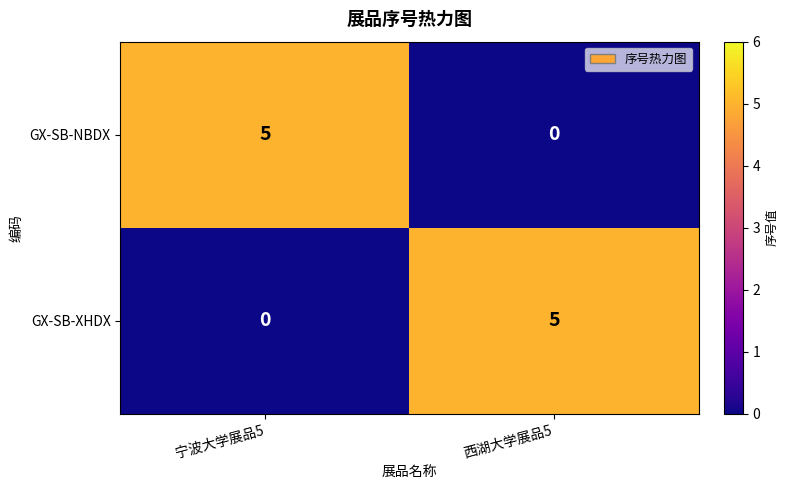

What is the sum of the GX-SB-NBDX values at 宁波大学展品5 and 西湖大学展品5?

5